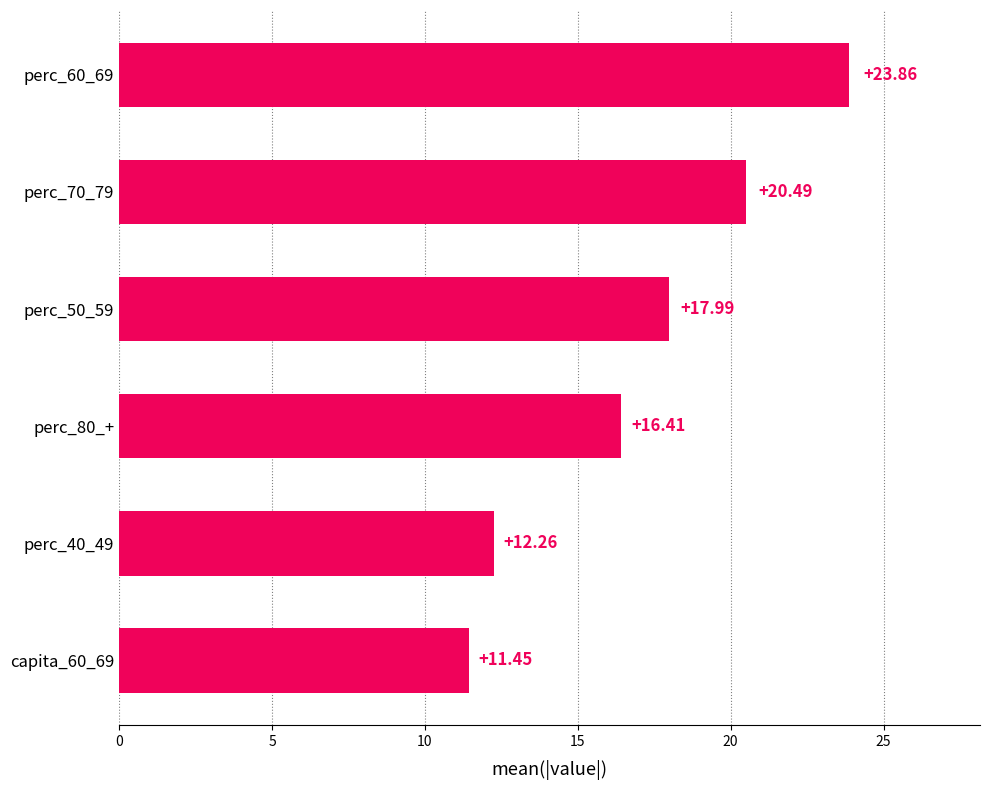

What is the maximum value shown in the chart?

23.9